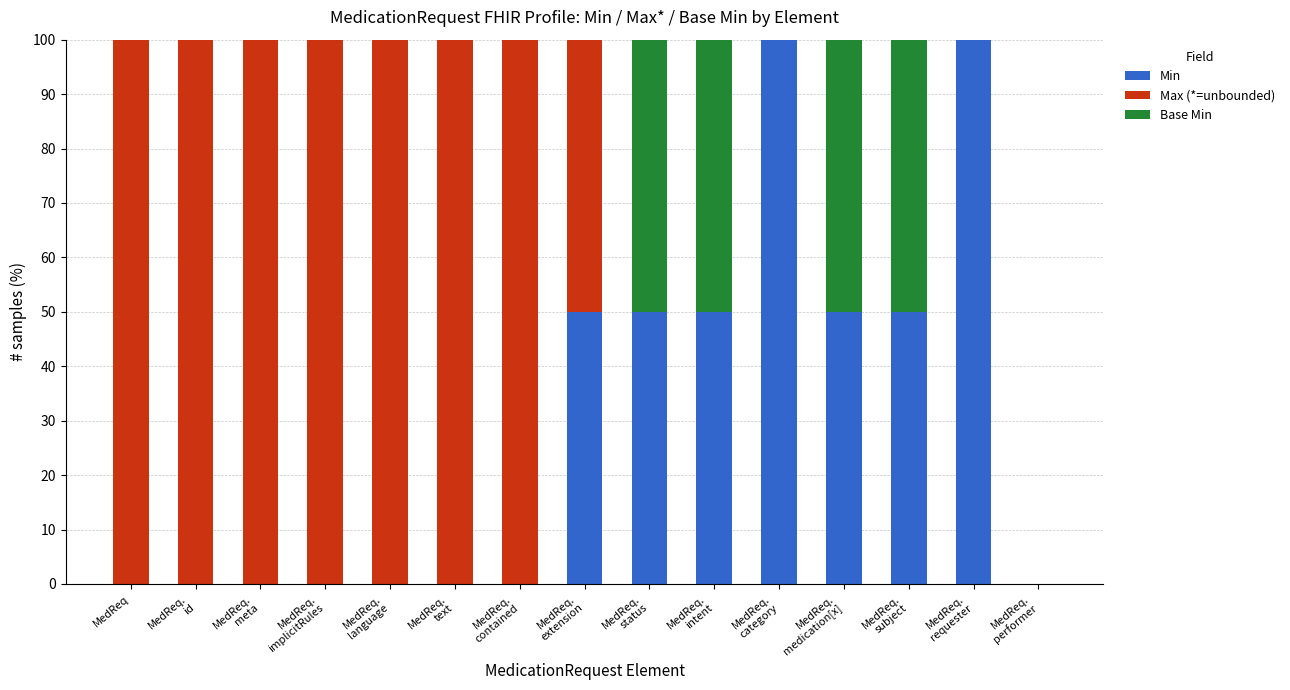

What is the maximum value for Min?

100